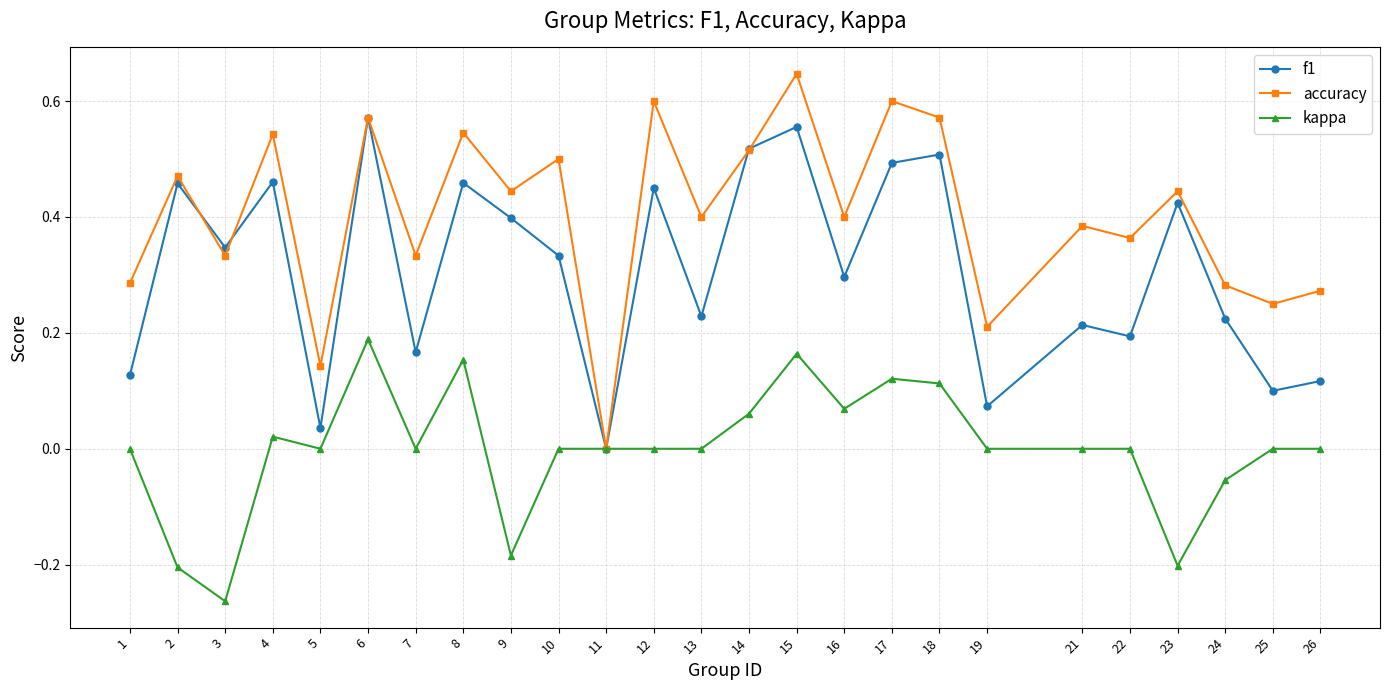

Which series has the widest spread of values?

accuracy